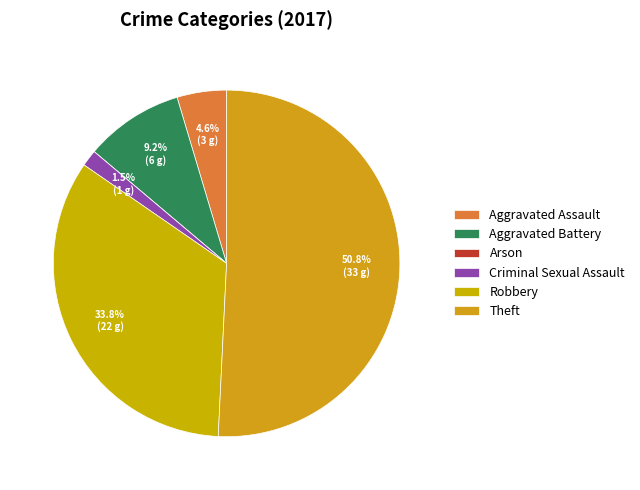

To the nearest percent, what is the difference between the largest and smallest slice percentages?

51%